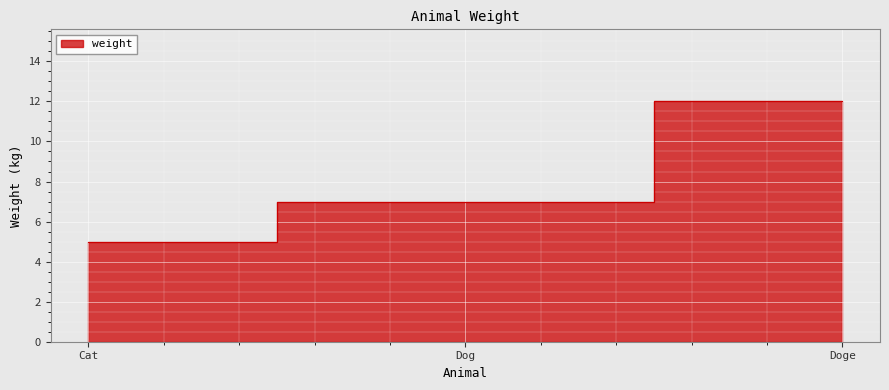

What is the ratio of the value at Doge to the value at Cat?

2.4